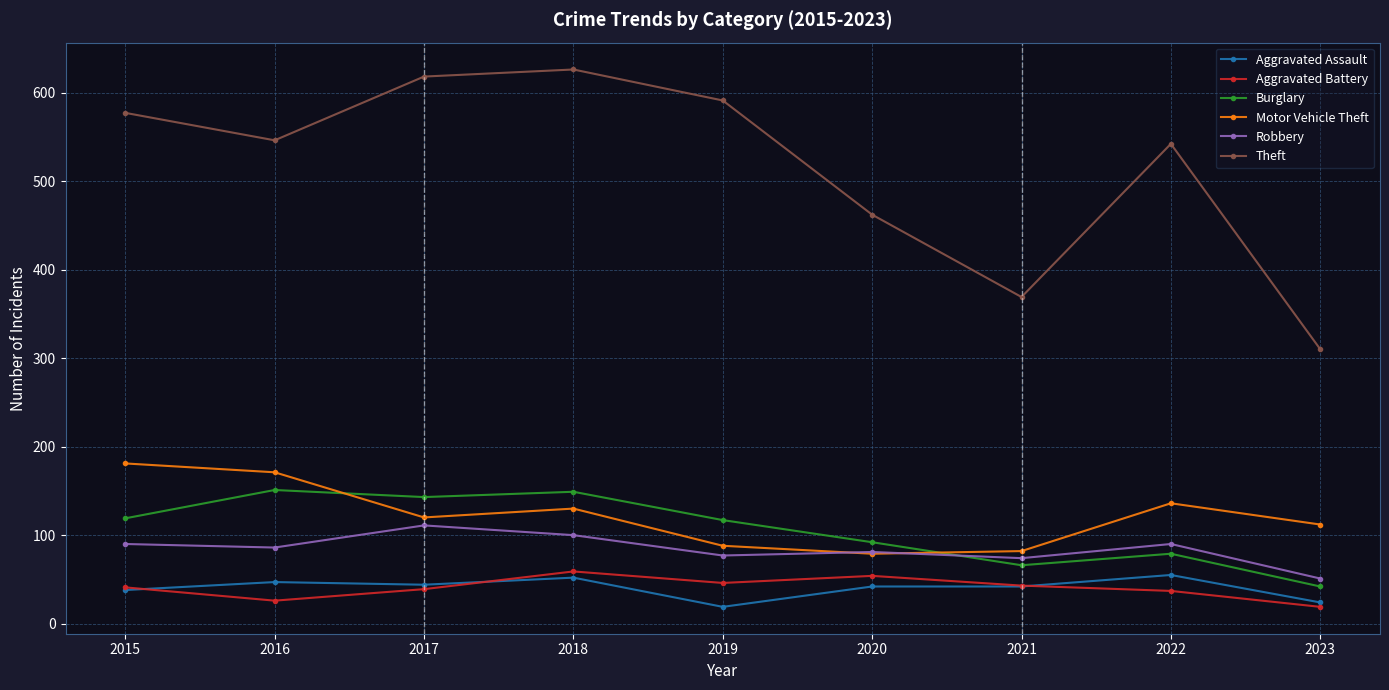

Count the number of data series in this chart.

6